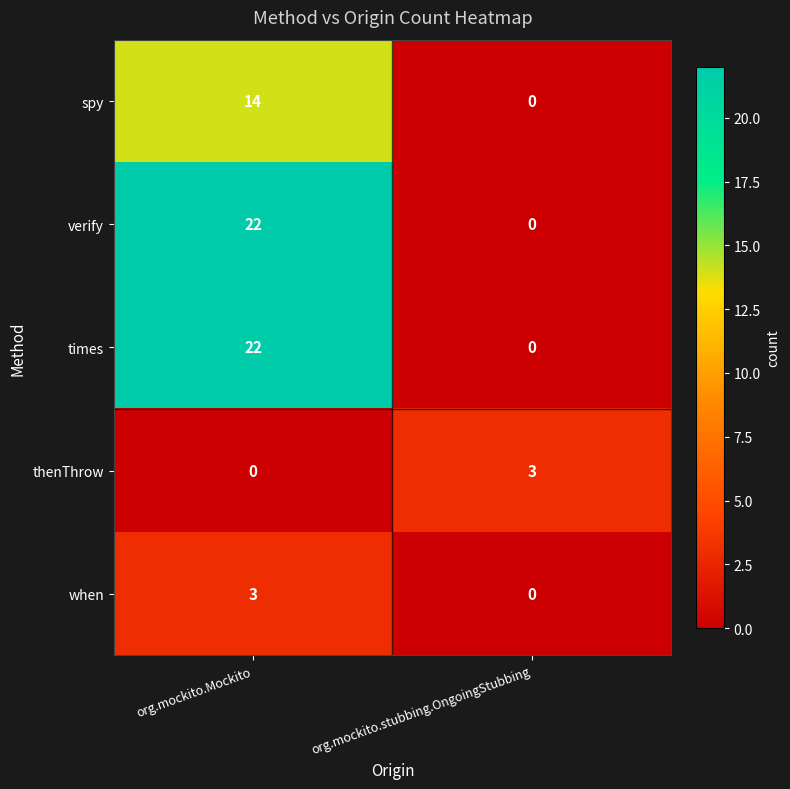

What is the total value across all series at org.mockito.Mockito?

61